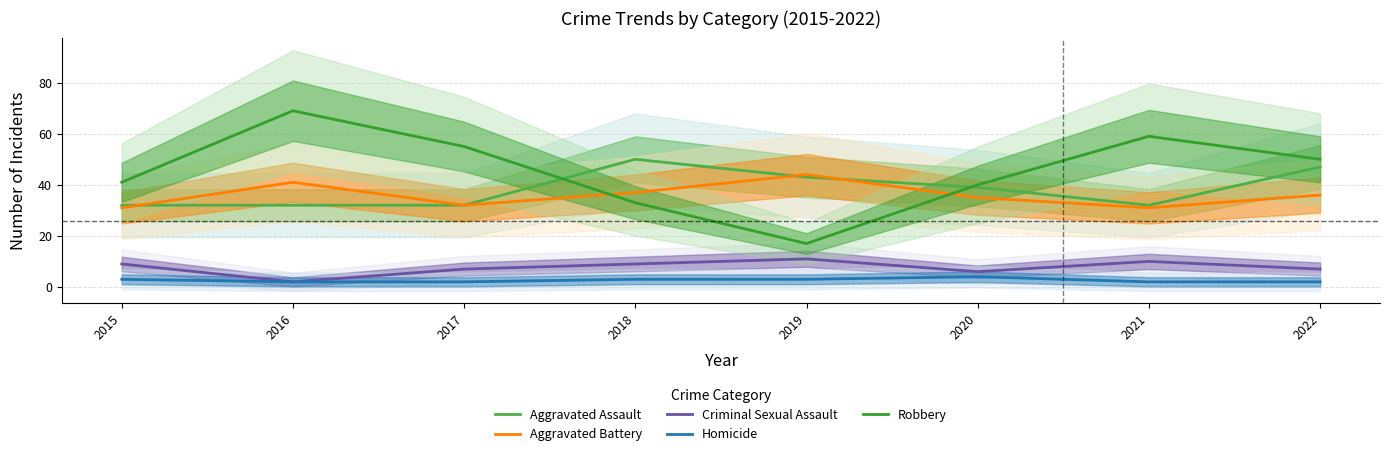

Which category has the lowest value across all series?

2016